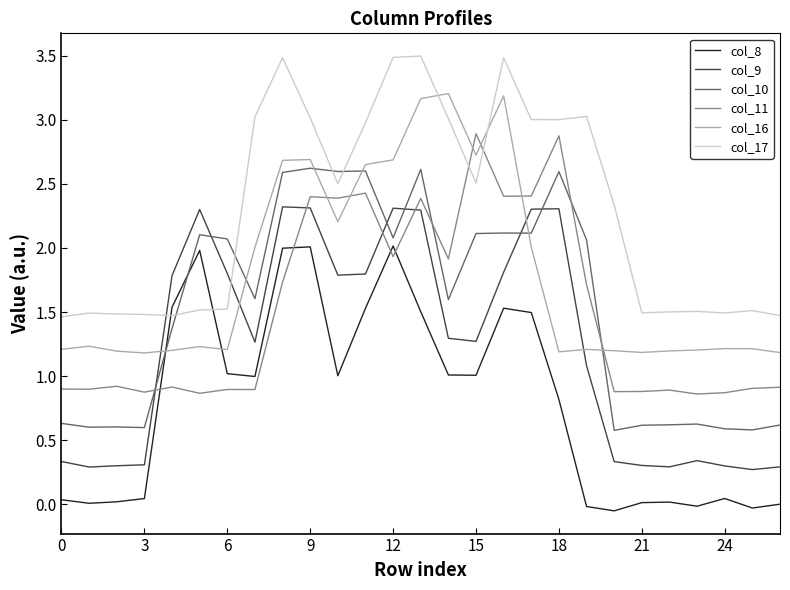

Is this an area chart (filled region under the line)?

No